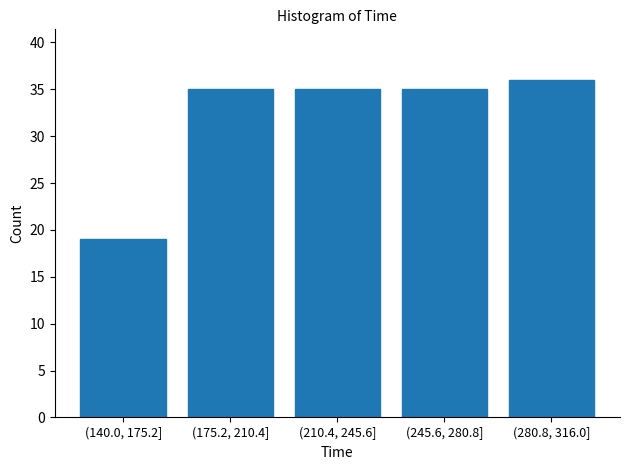

Reading left to right, list all the values displayed in this chart.

19	35	35	35	36